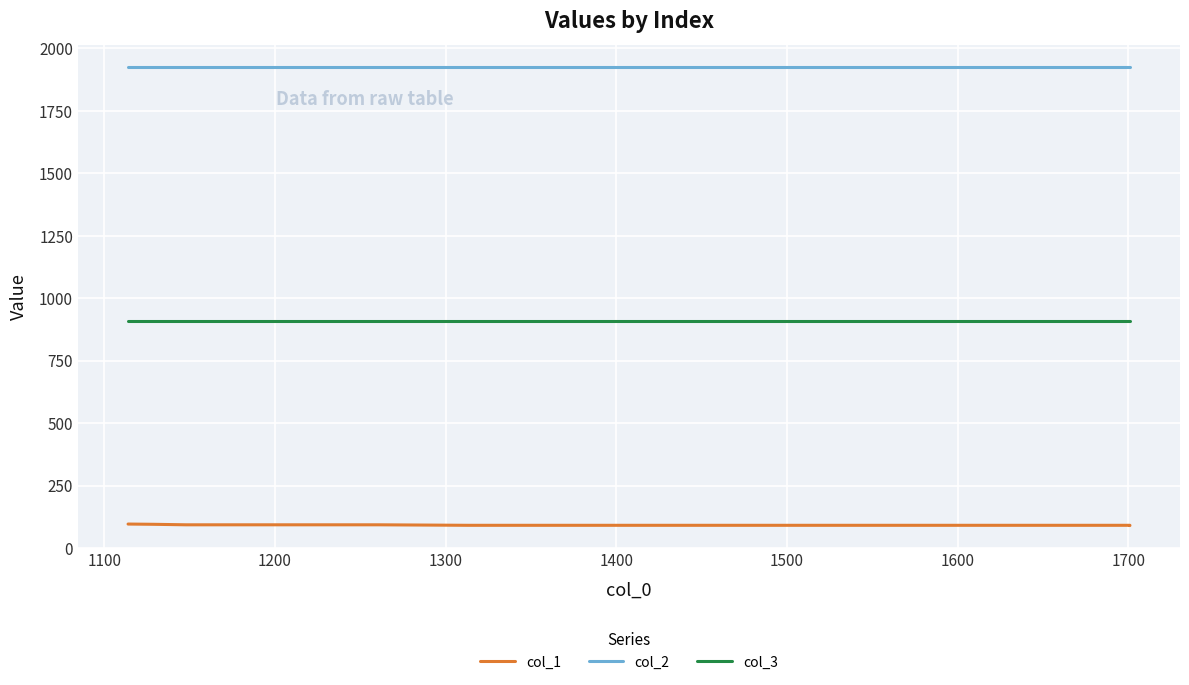

The value of col_3 at 1200 is 382. True or false?

False